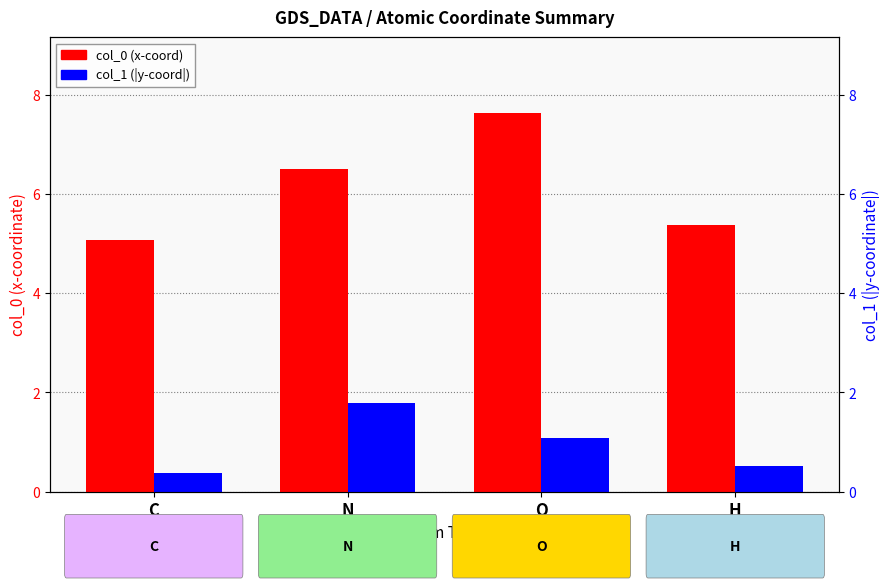

Where is col_0 (x-coord) nearest to the value 6?

N